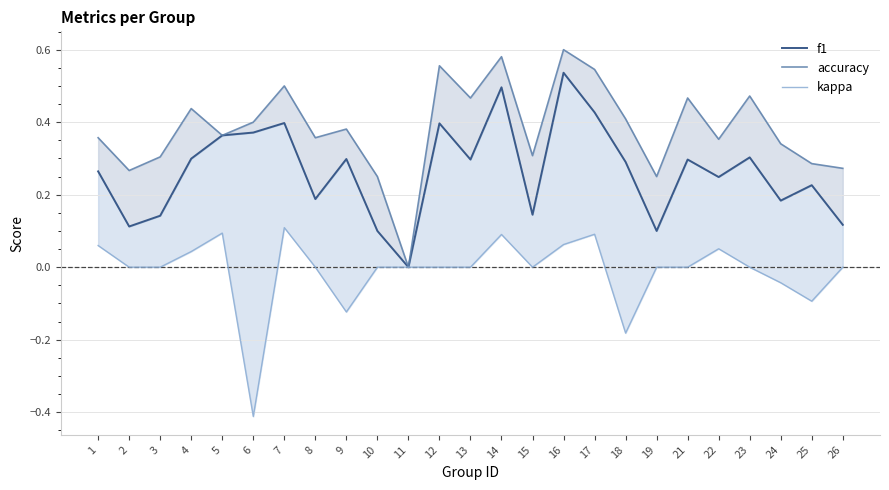

What is the difference between the kappa values at 7 and 8?

0.1